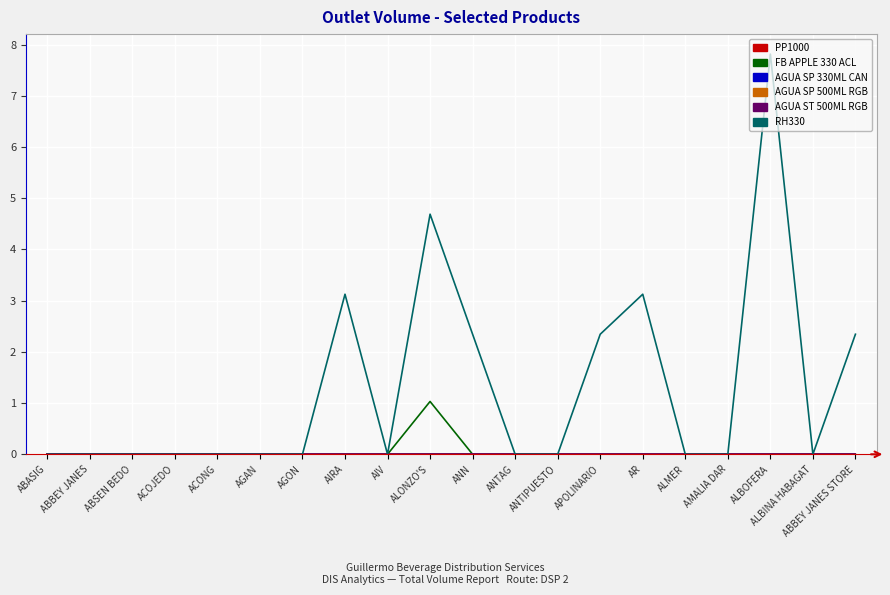

Does the chart have visible grid lines?

Yes